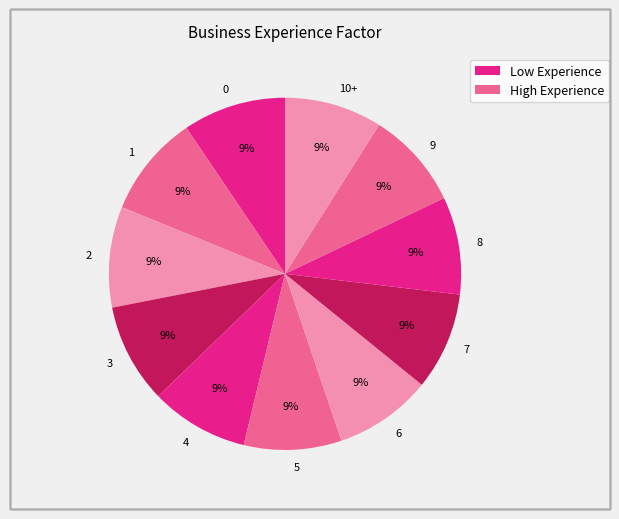

What percentage is the 0 slice, to the nearest percent?

9%